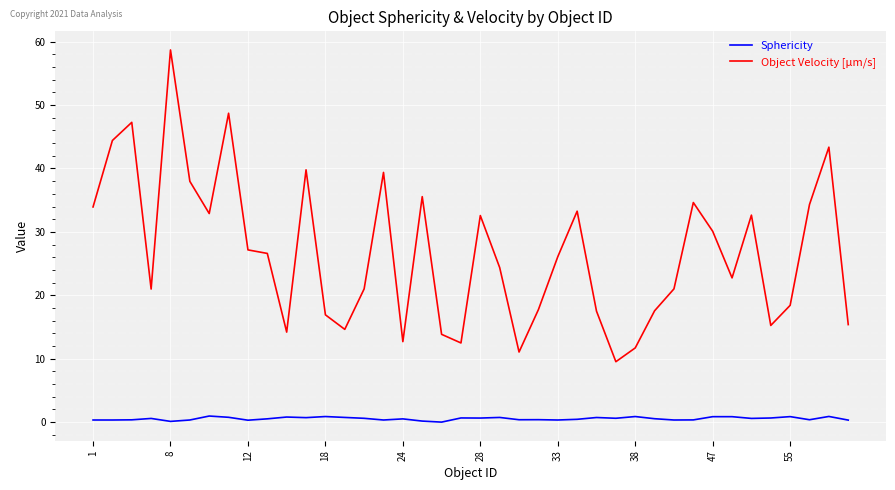

Which series has the largest range (max minus min)?

Object Velocity [µm/s]